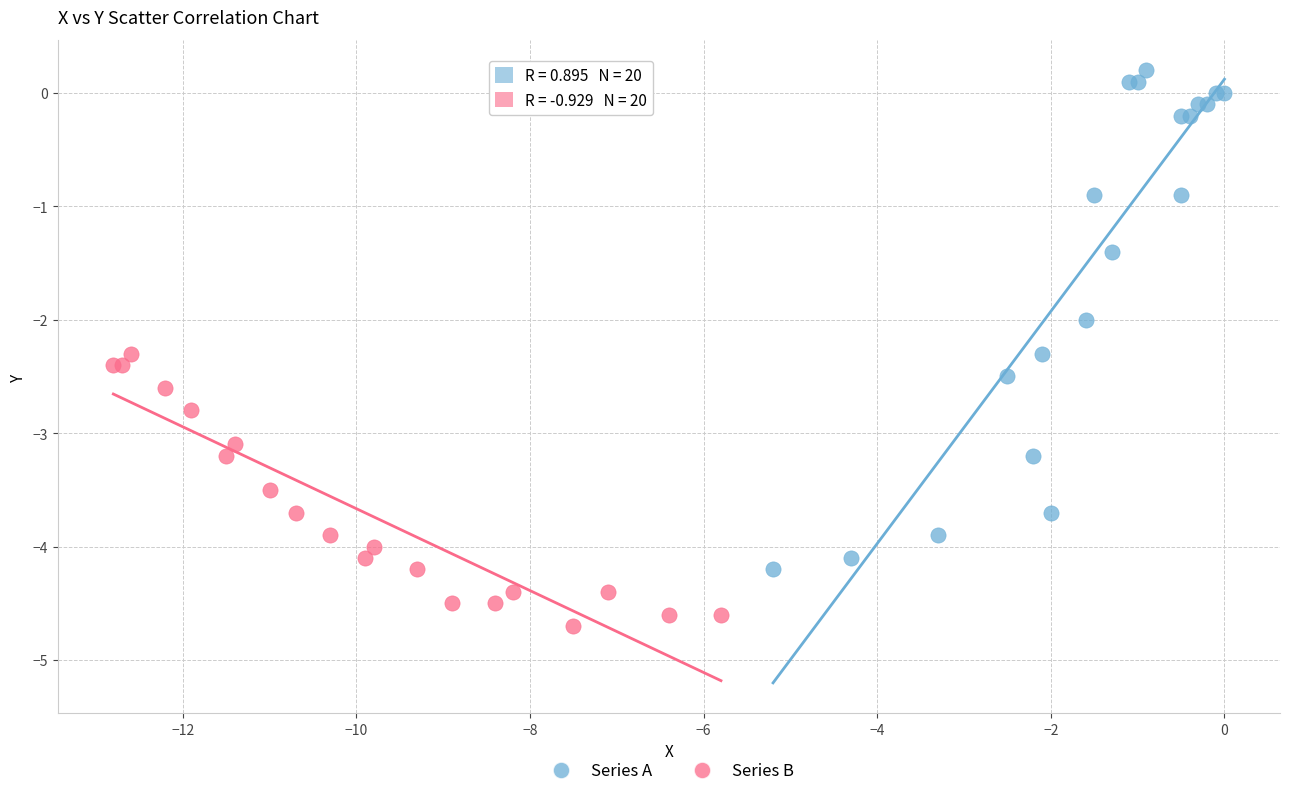

Which series reaches the maximum Y coordinate?

Series A